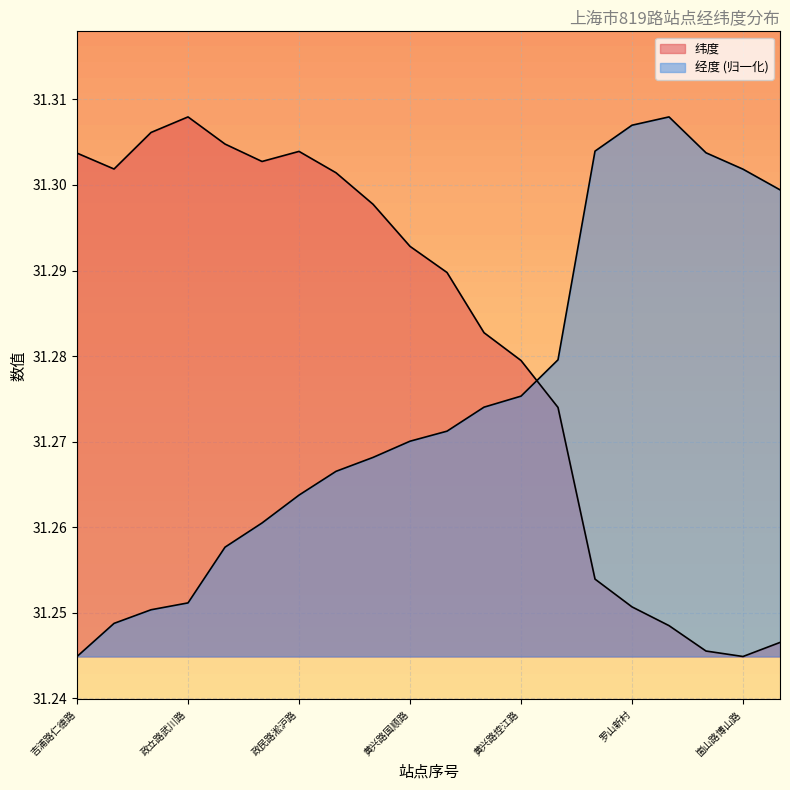

At which category is the sum across all series the highest?

五角场(淞沪路)